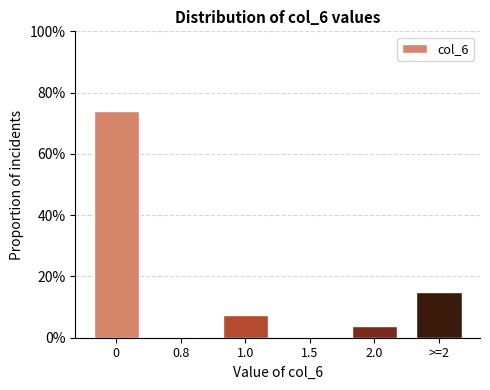

Reading right to left, extract all data points from this chart.

>=2=14.8	2.0=3.7	1.5=0.0	1.0=7.4	0.8=0.0	0=74.1